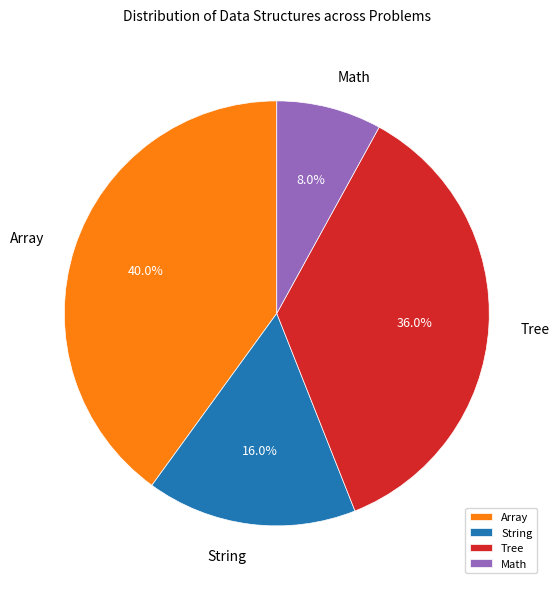

Approximately how many times larger is the value at Array compared to Math?

5.0